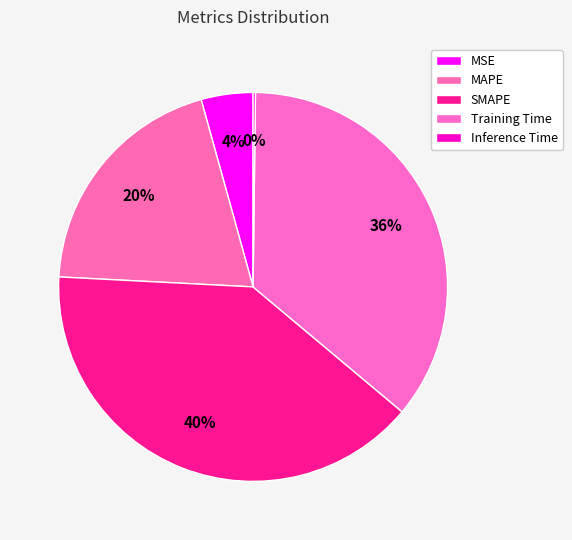

To the nearest percent, what is the difference between the Training Time and Inference Time slice percentages?

36%